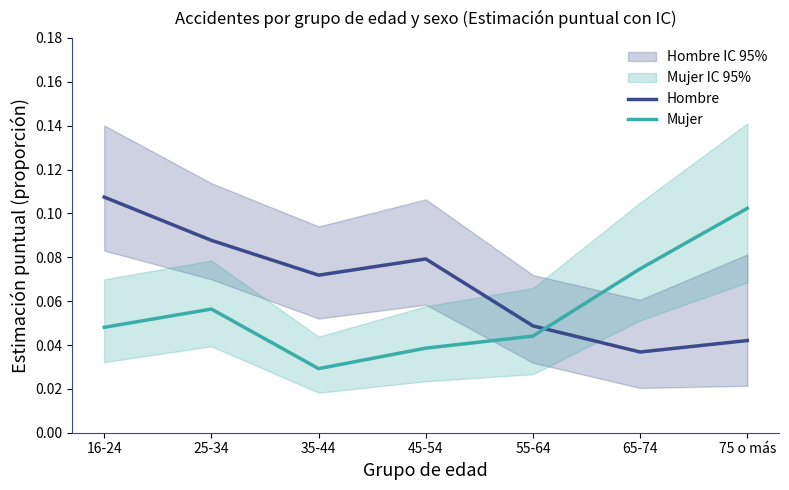

Which series has the largest total across all categories?

Hombre